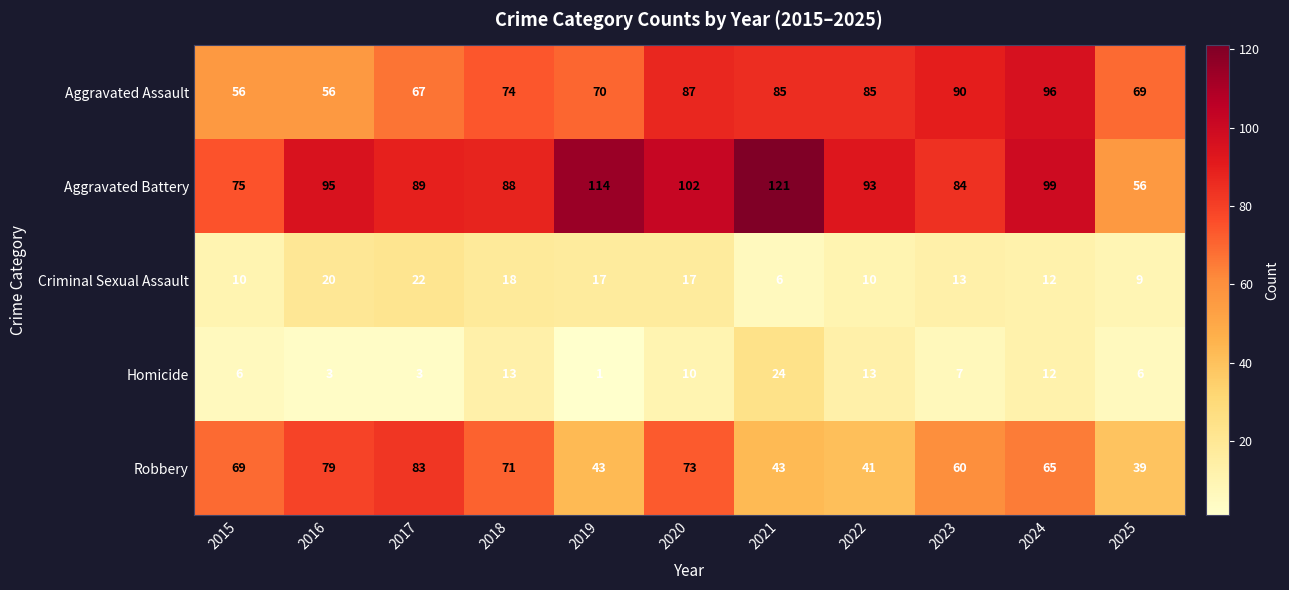

What is the greatest value displayed?

121